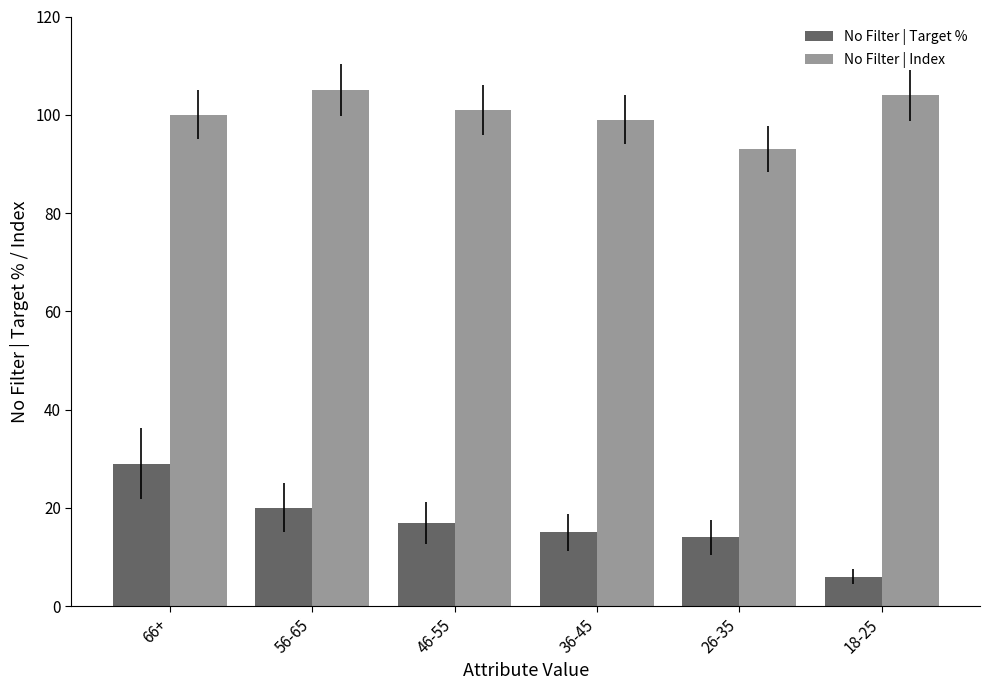

At which category does the chart reach its minimum across all series?

18-25